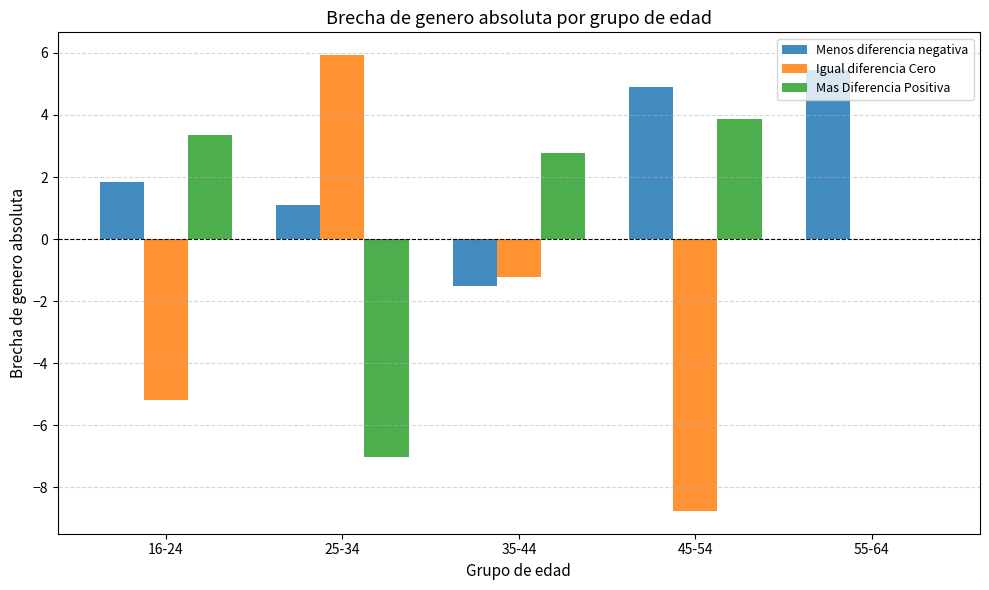

How many groups of bars are there?

5